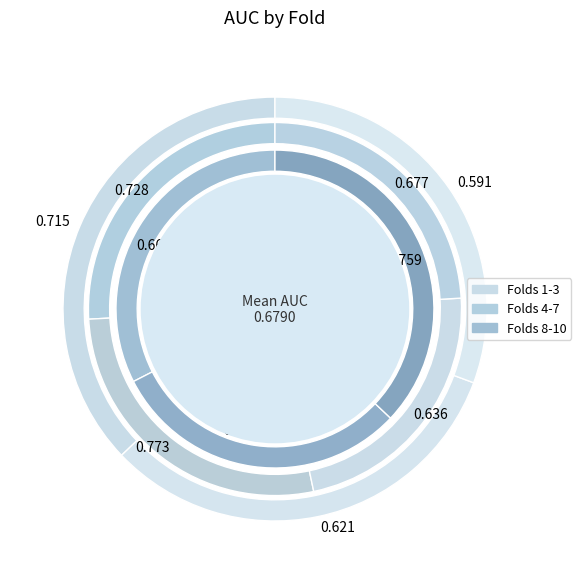

Between 9 and 1, which is larger?

1